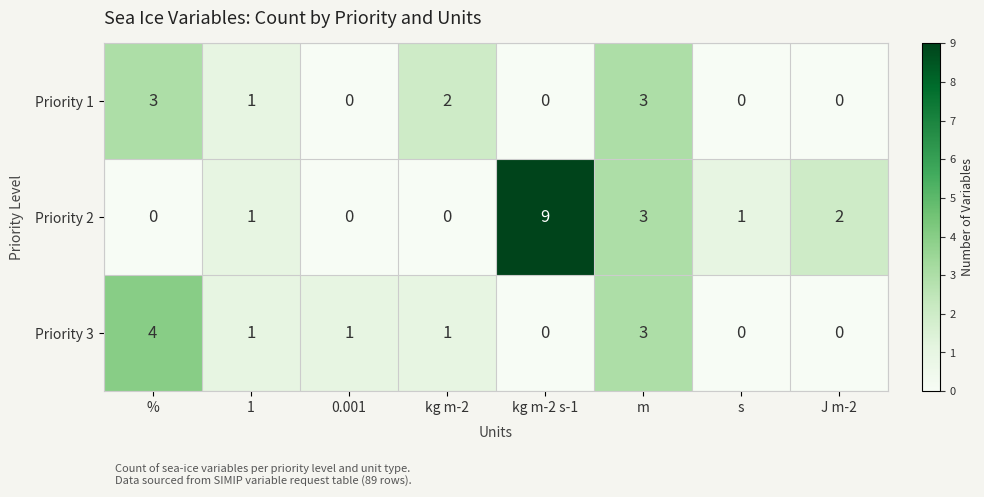

Count the Priority 1 values in the range 0 to 3.

8